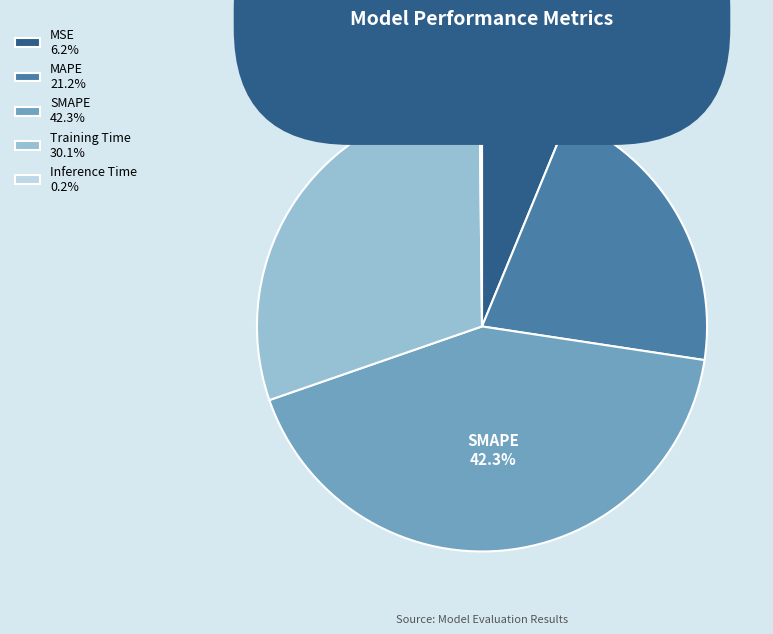

To the nearest percent, what is the difference between the largest and smallest slice percentages?

42%